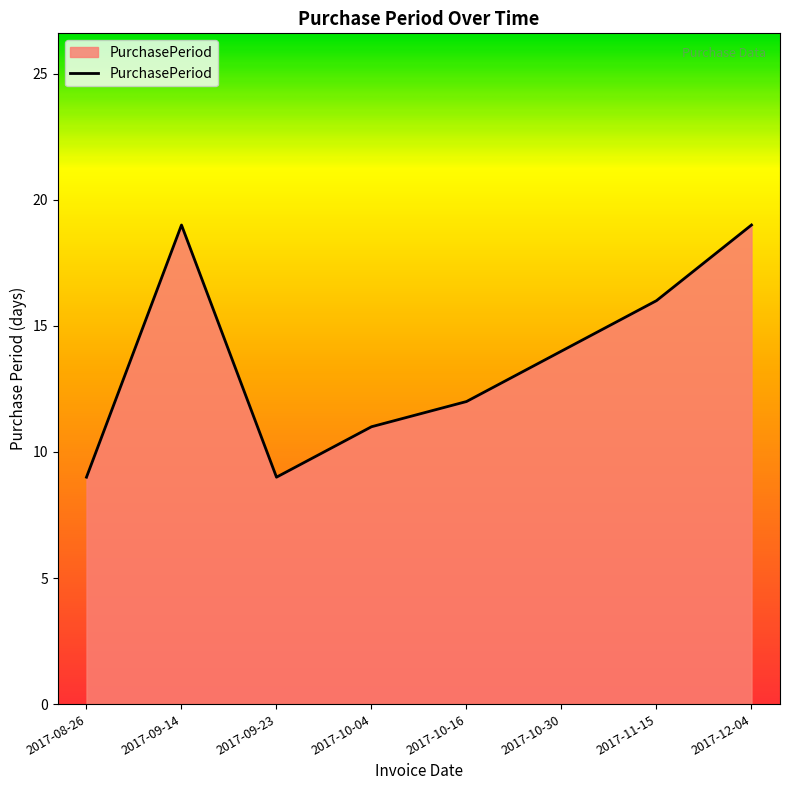

True or false: the data has more than 0 interior local peaks.

True